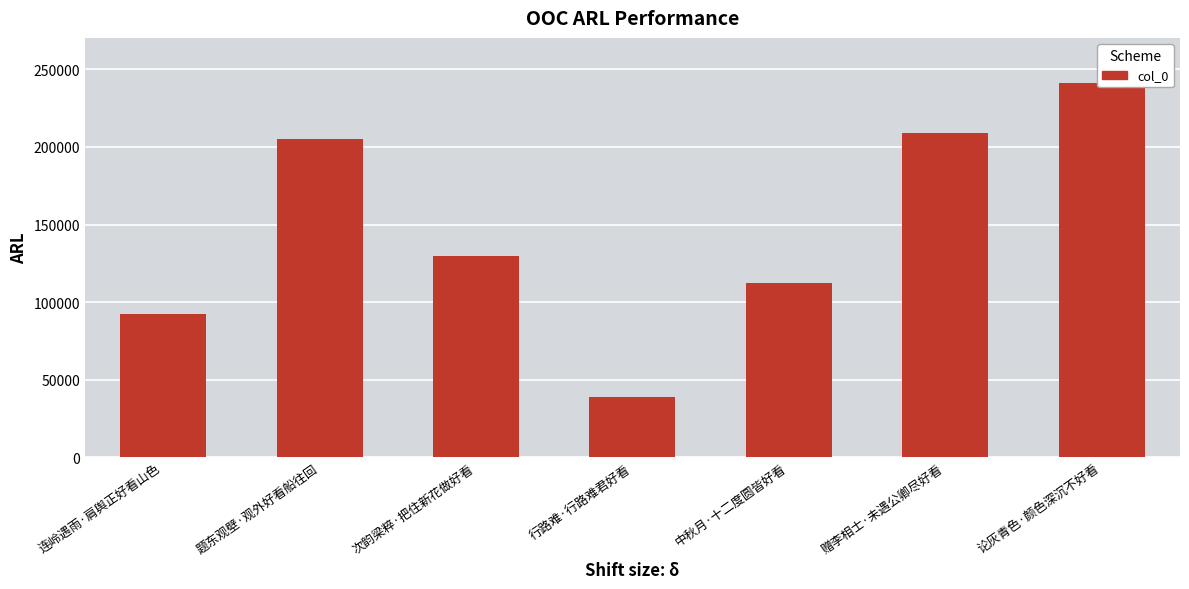

What is the label of the 4th bar from the right?

行路难·行路难君好看